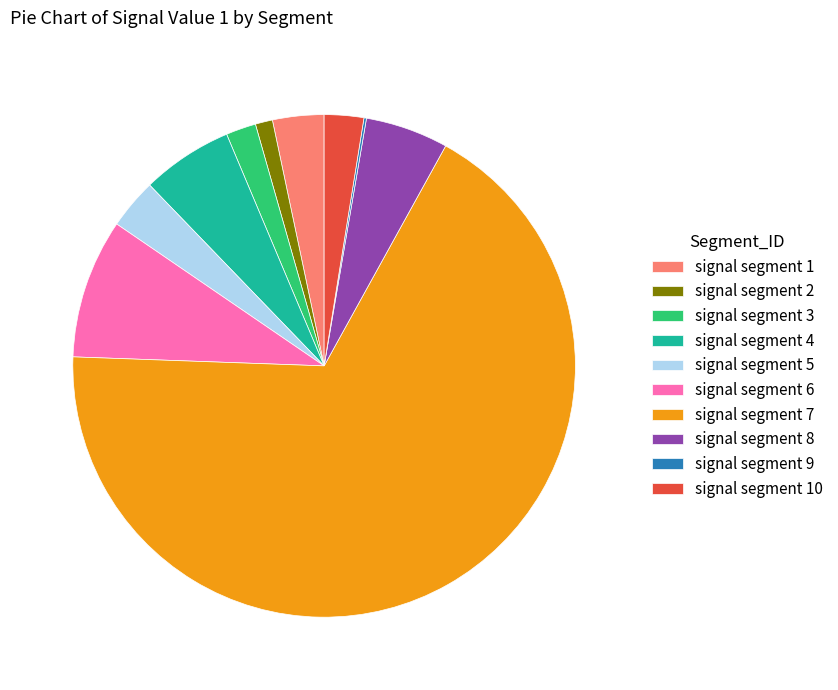

The signal segment 10 slice represents 3% of the pie. True or false?

True